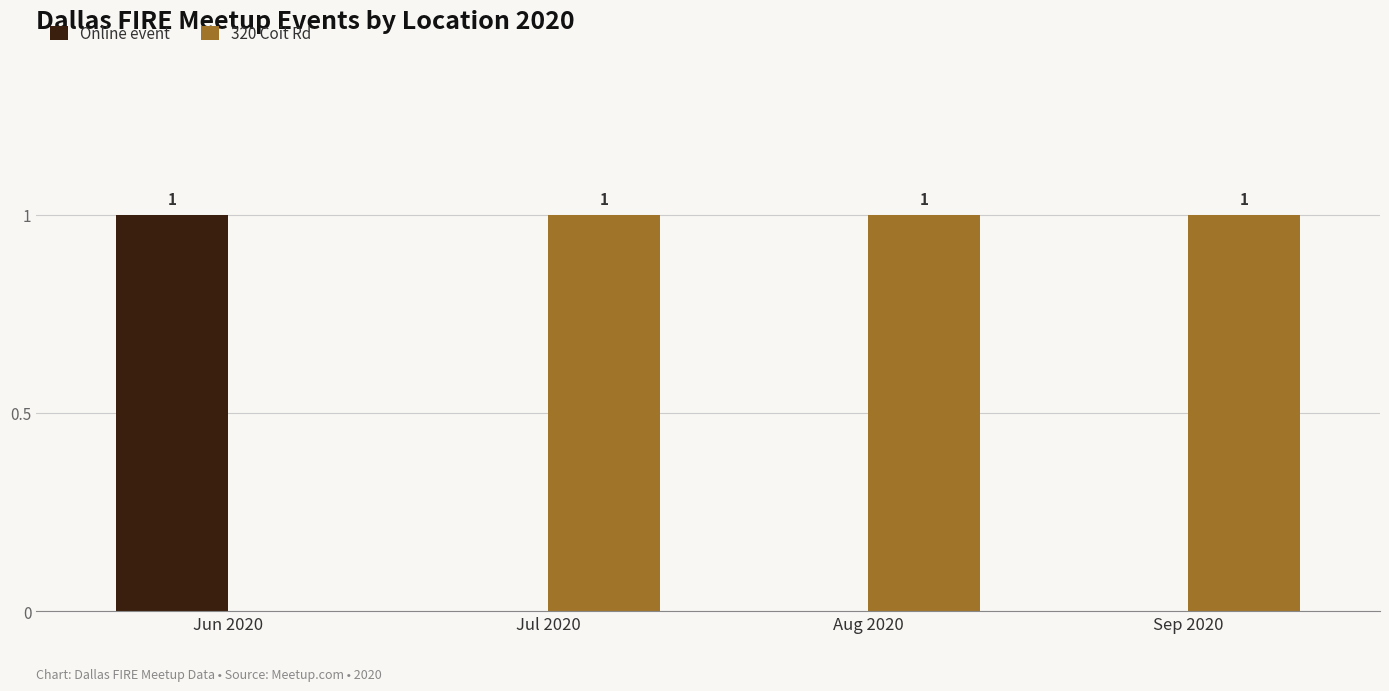

The 320 Coit Rd series shows 1 at Jul 2020. True or false?

True